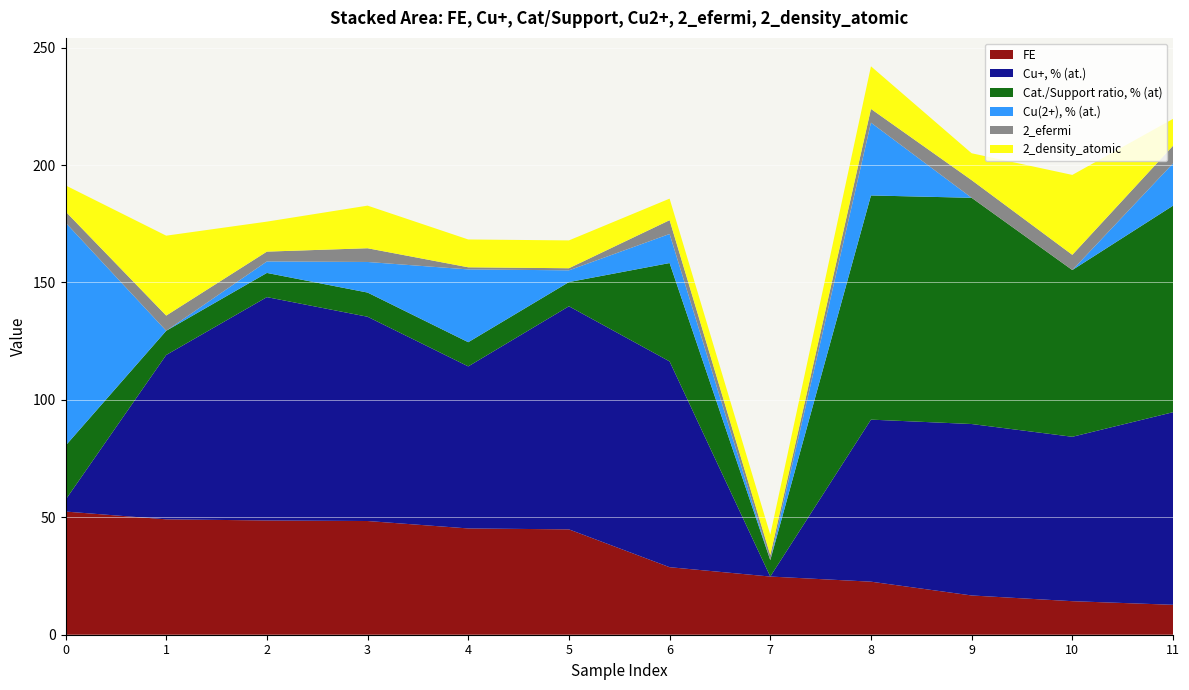

Reading right to left, transcribe all the data shown in this chart.

FE: 11=12.7	10=14.3	9=16.7	8=22.6	7=24.8	6=28.8	5=44.9	4=45.3	3=48.4	2=48.7	1=49.1	0=52.4
Cu+, % (at.): 11=82.0	10=70.0	9=73.0	8=69.0	7=0.0	6=87.6	5=95.0	4=69.0	3=87.0	2=95.1	1=70.0	0=5.0
Cat./Support ratio, % (at): 11=87.9	10=71.0	9=96.3	8=95.5	7=7.0	6=41.9	5=10.3	4=10.3	3=10.3	2=10.3	1=10.3	0=23.0
Cu(2+), % (at.): 11=18.0	10=0.0	9=0.0	8=31.0	7=0.0	6=12.4	5=5.0	4=31.0	3=13.0	2=4.9	1=0.0	0=95.0
2_efermi: 11=7.5	10=6.5	9=7.5	8=5.8	7=2.2	6=5.9	5=0.9	4=0.9	3=5.8	2=4.2	1=6.5	0=4.7
2_density_atomic: 11=11.4	10=34.0	9=11.4	8=18.1	7=8.7	6=9.2	5=11.8	4=11.8	3=18.1	2=12.8	1=34.0	0=11.1